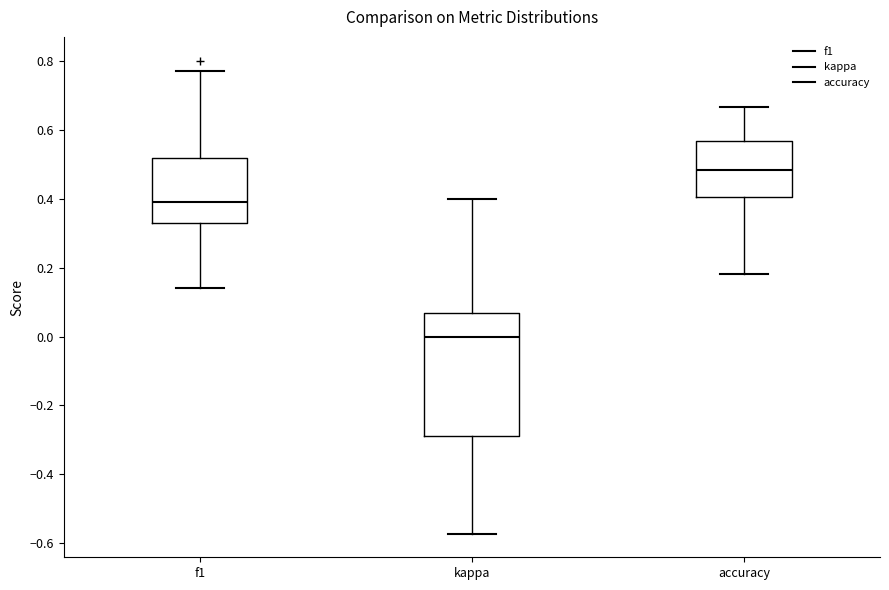

Reading left to right, transcribe this box plot: for each box, give where its median line is, the range the box spans, and where its two whiskers end, as read against the y-axis. The values are not printed on the chart, so give them approximately, as read against the axis.

f1: median 0.38, box 0.34 to 0.52, whiskers 0.14 to 0.76
kappa: median 0.00, box -0.28 to 0.06, whiskers -0.58 to 0.40
accuracy: median 0.48, box 0.40 to 0.56, whiskers 0.18 to 0.66